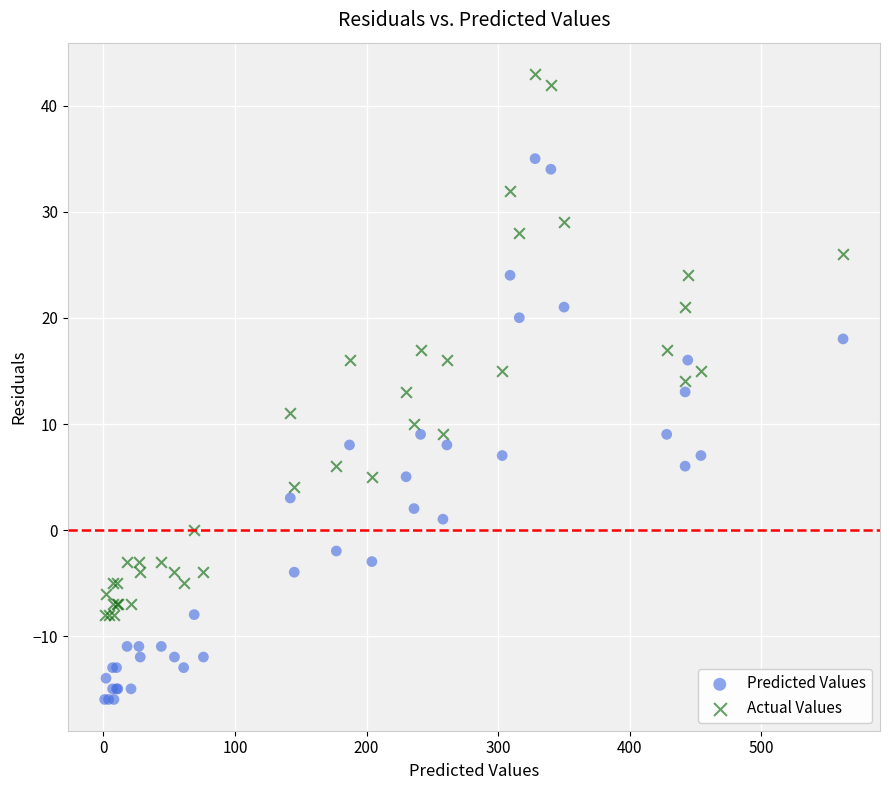

Which series reaches the minimum Y coordinate?

Predicted Values